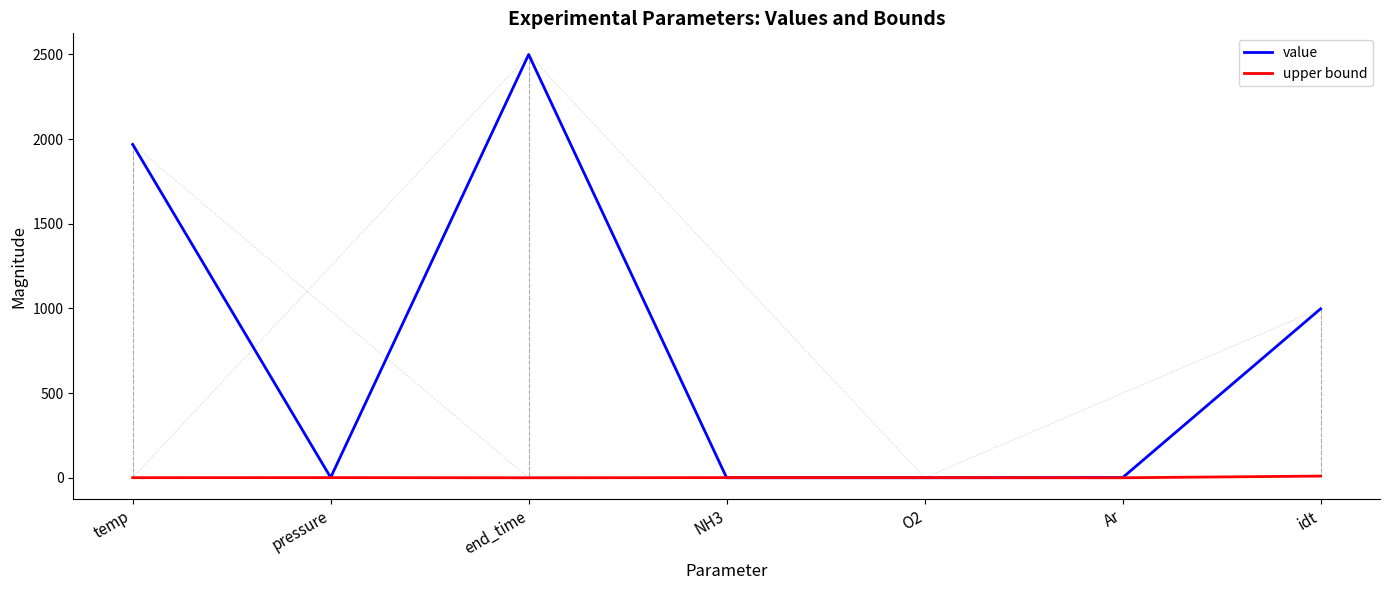

What is the sum of the value values at idt and pressure?

999.6